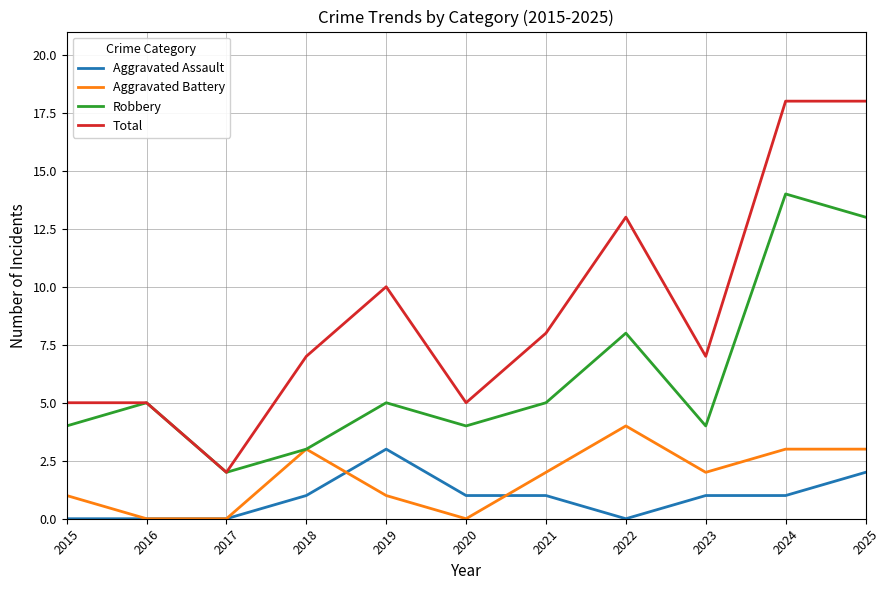

In Total, how many points are lower than both neighbors (excluding endpoints)?

3